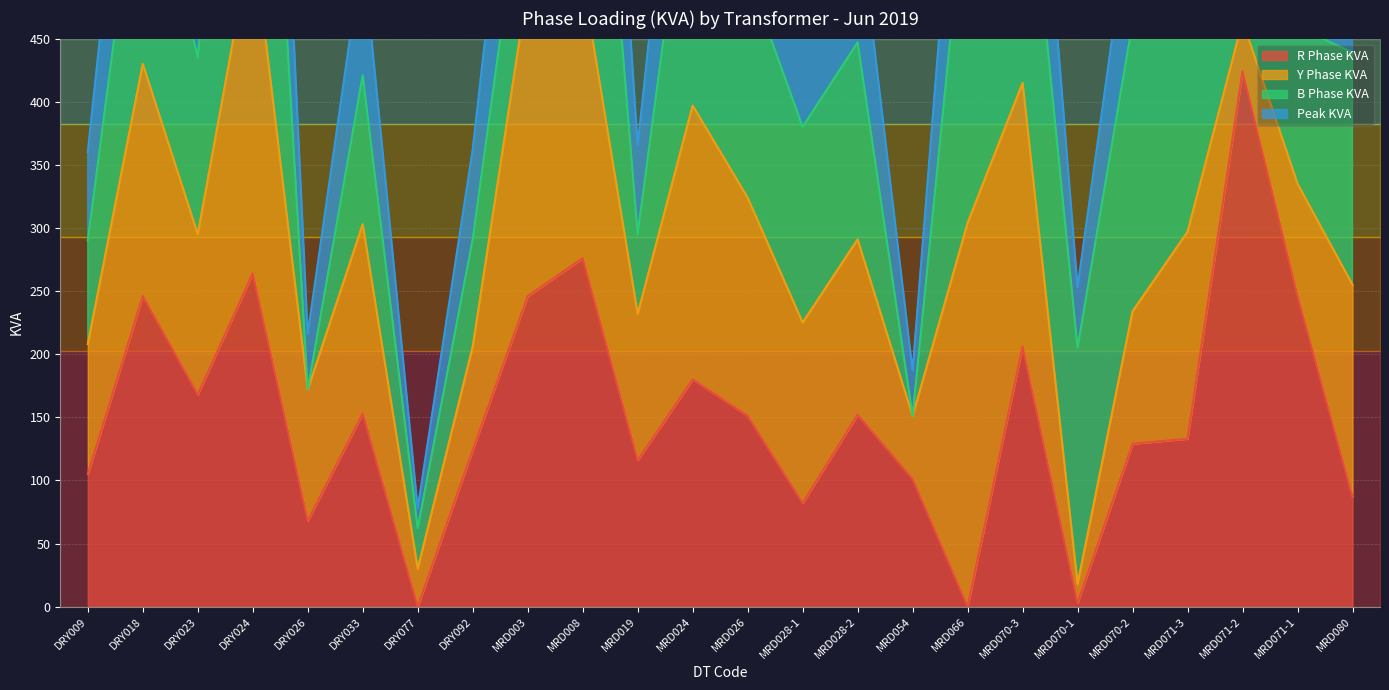

At how many categories does at least one series exceed 420?

17